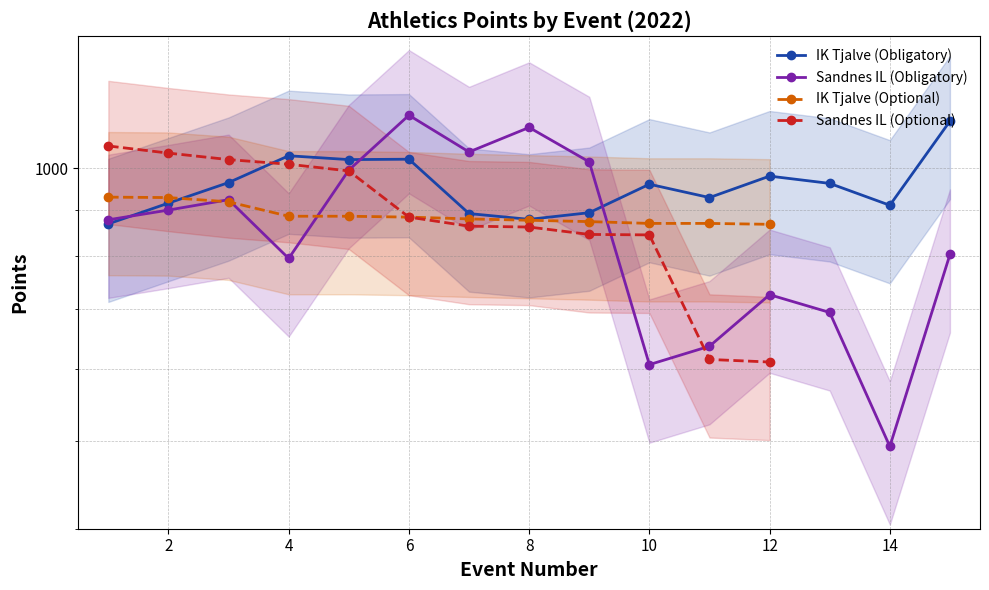

Count the number of categories in the chart.

15